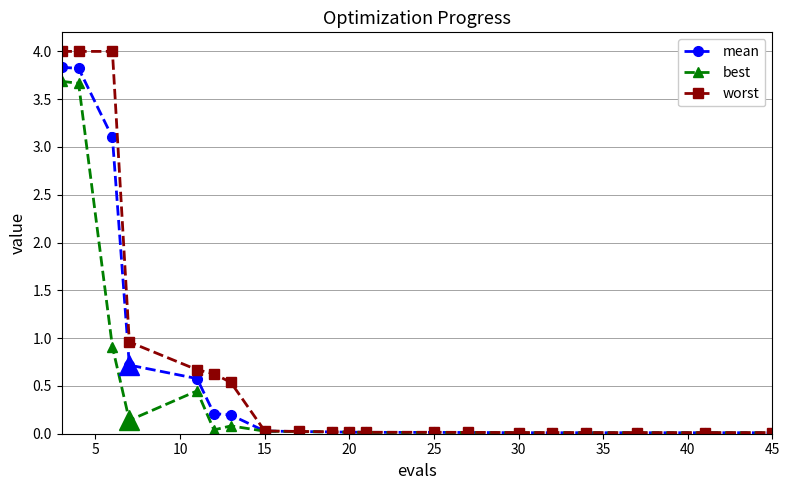

List the series in order of their overall mean, highest first.

worst, mean, best